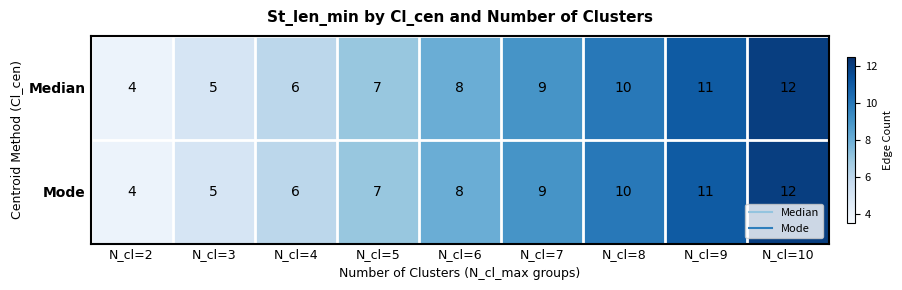

How many distinct data groups are displayed?

2